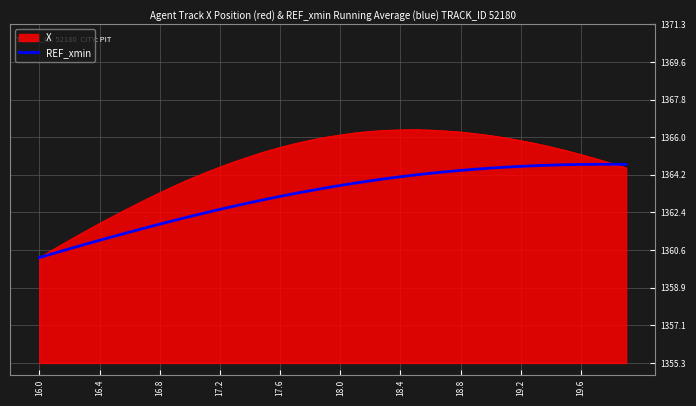

Which series has the largest total across all categories?

X